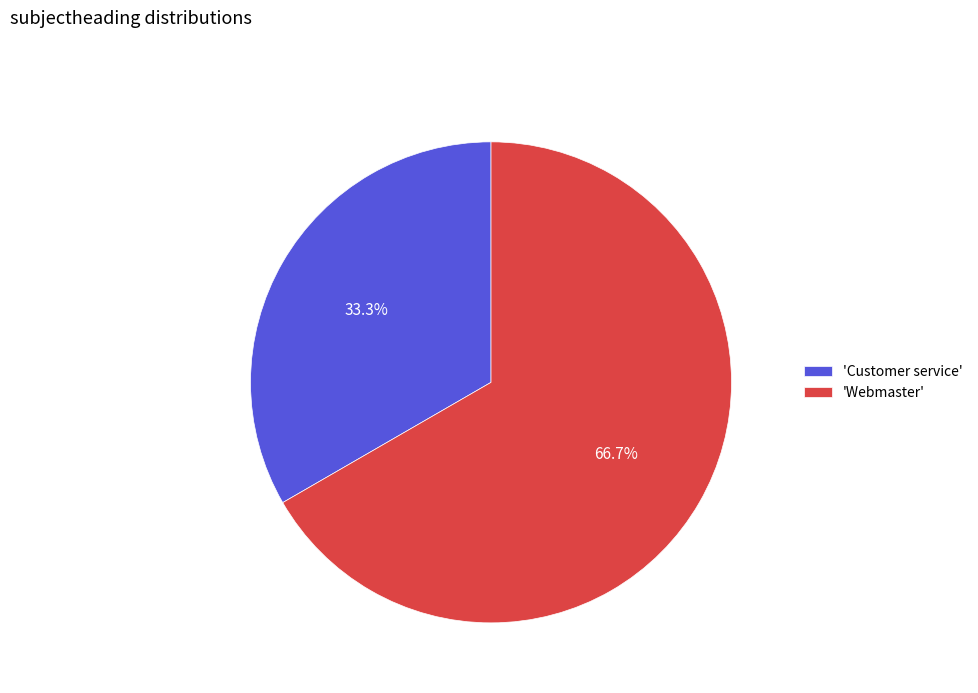

Which slice is the largest?

'Webmaster'